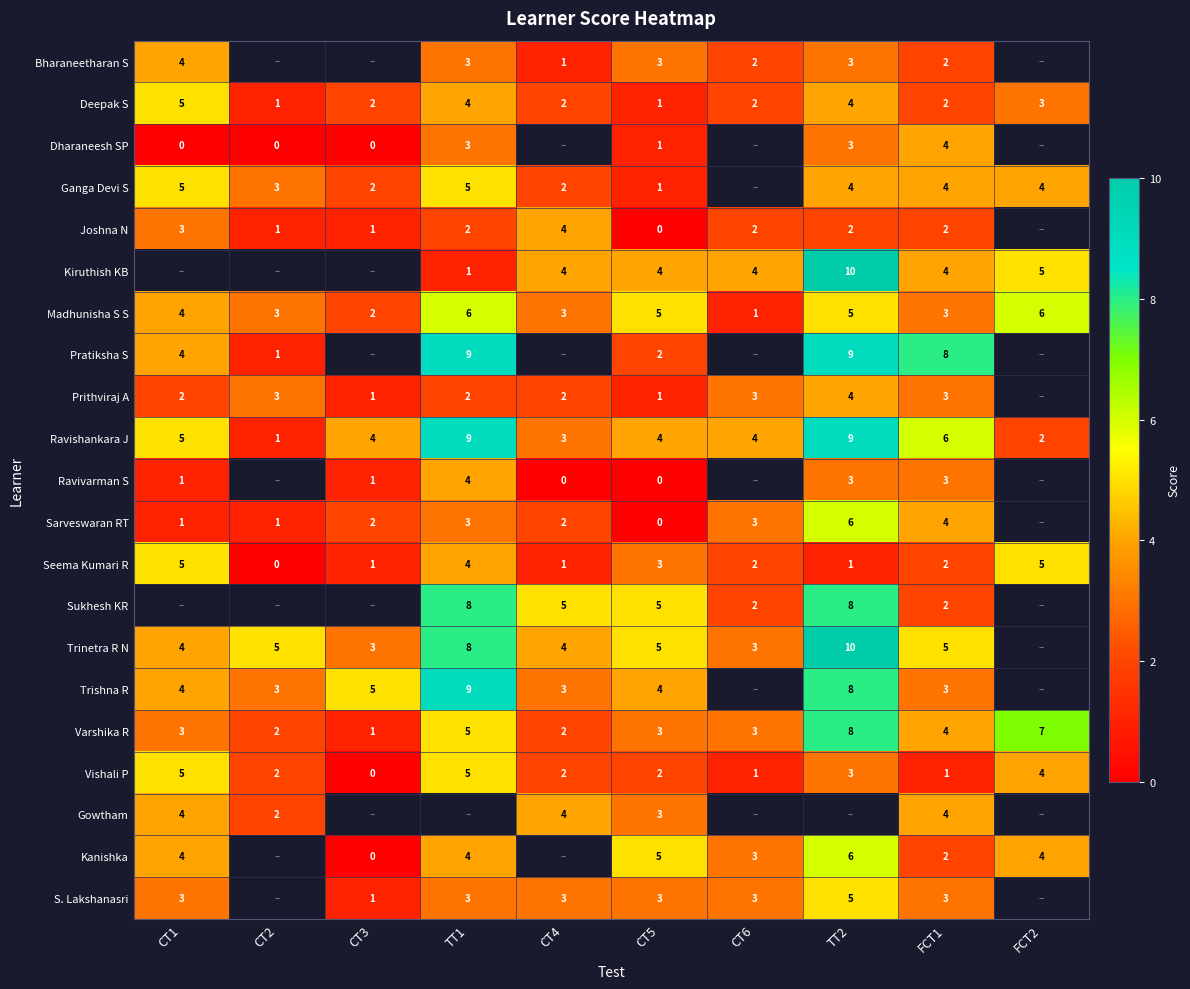

At which category is the sum across all series the highest?

FCT1